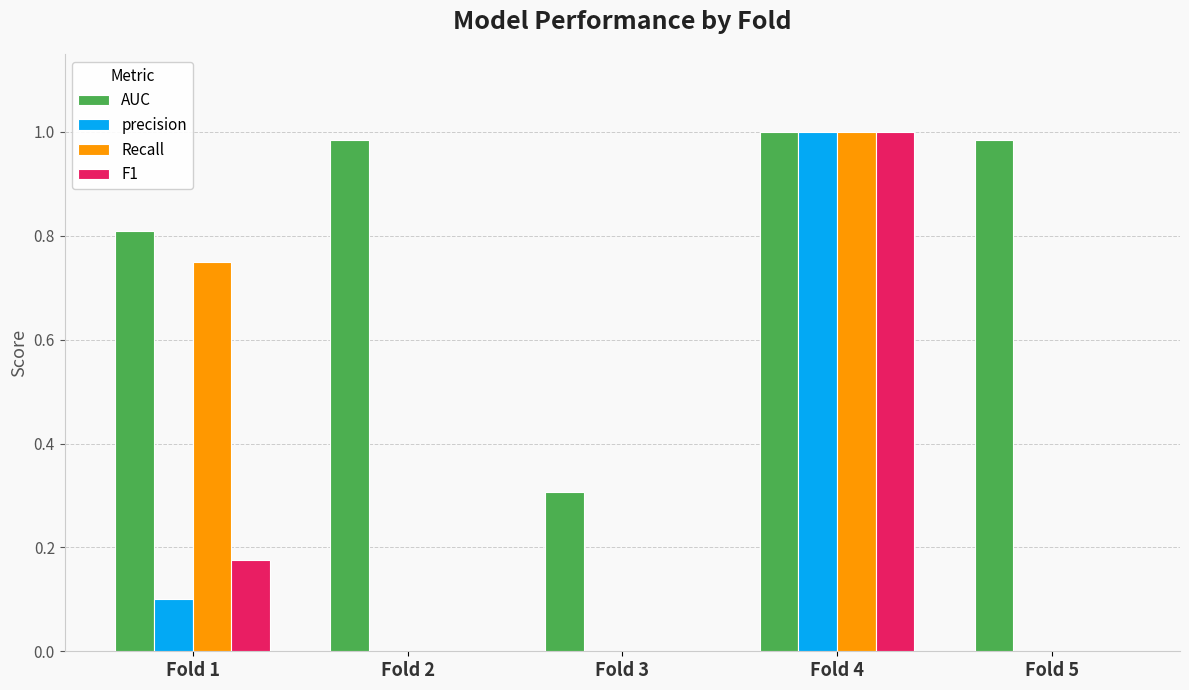

The value of Recall at Fold 5 is -0.6. True or false?

False